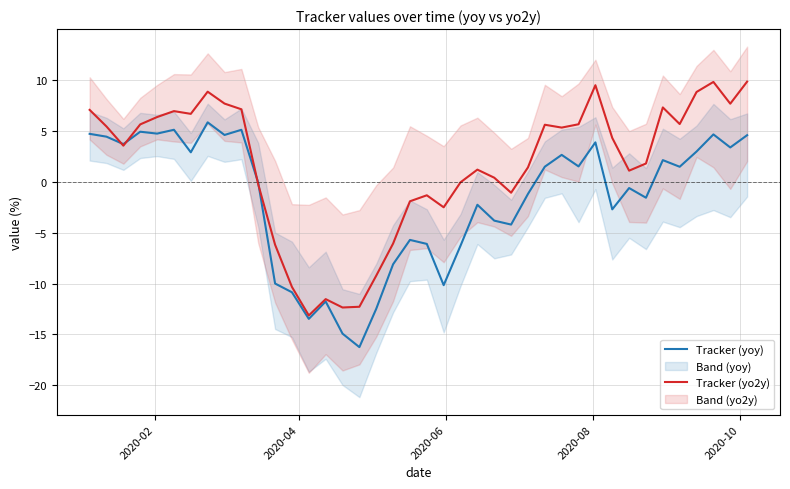

What is the minimum value for Tracker (yo2y)?

-13.1